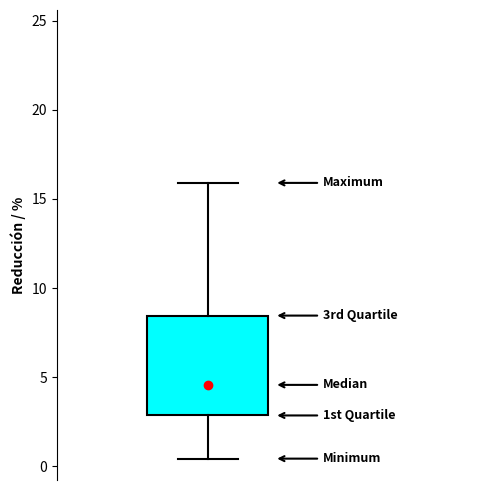

Read this box plot against the y-axis: the position of the median line, the range covered by the box, and the ends of both whiskers. The values are not printed on the chart, so give them approximately, as read against the axis.

median 4.5, box 3.0 to 8.5, whiskers 0.5 to 16.0